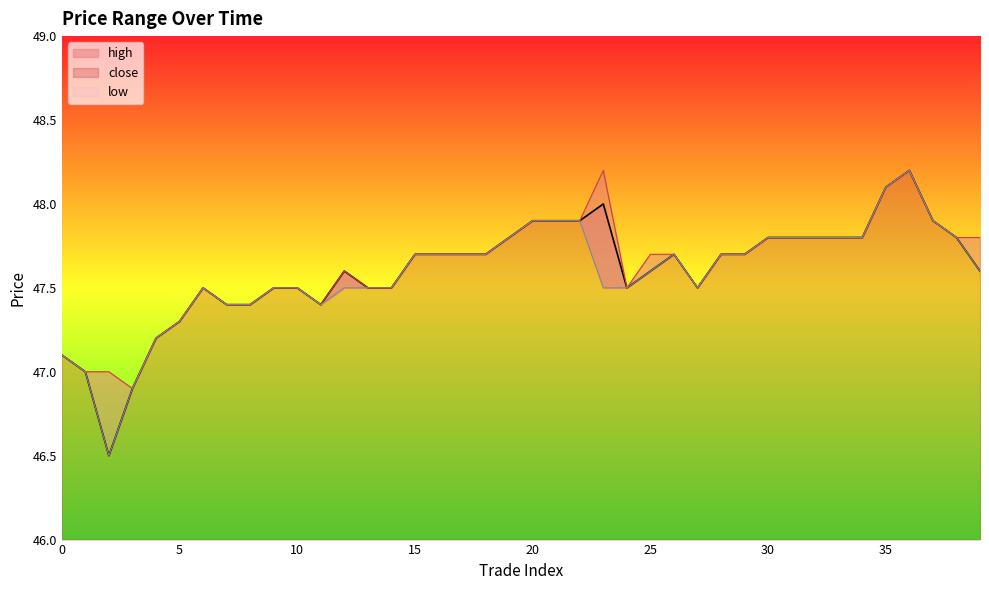

At which category does low reach its first local peak?

6